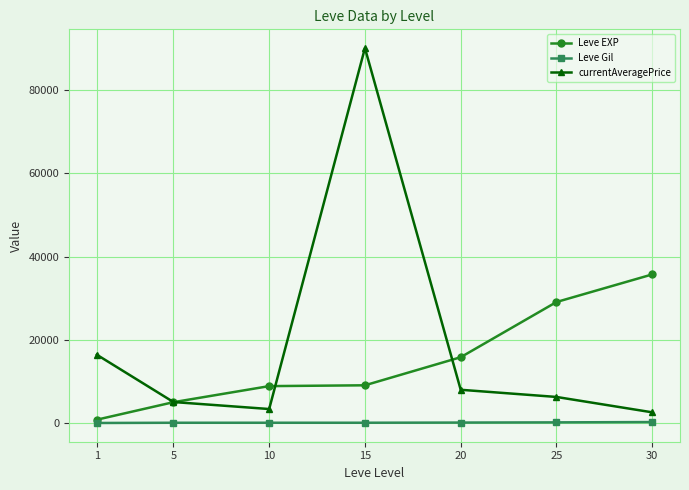

List the series in order of their peak value, lowest first.

Leve Gil, Leve EXP, currentAveragePrice